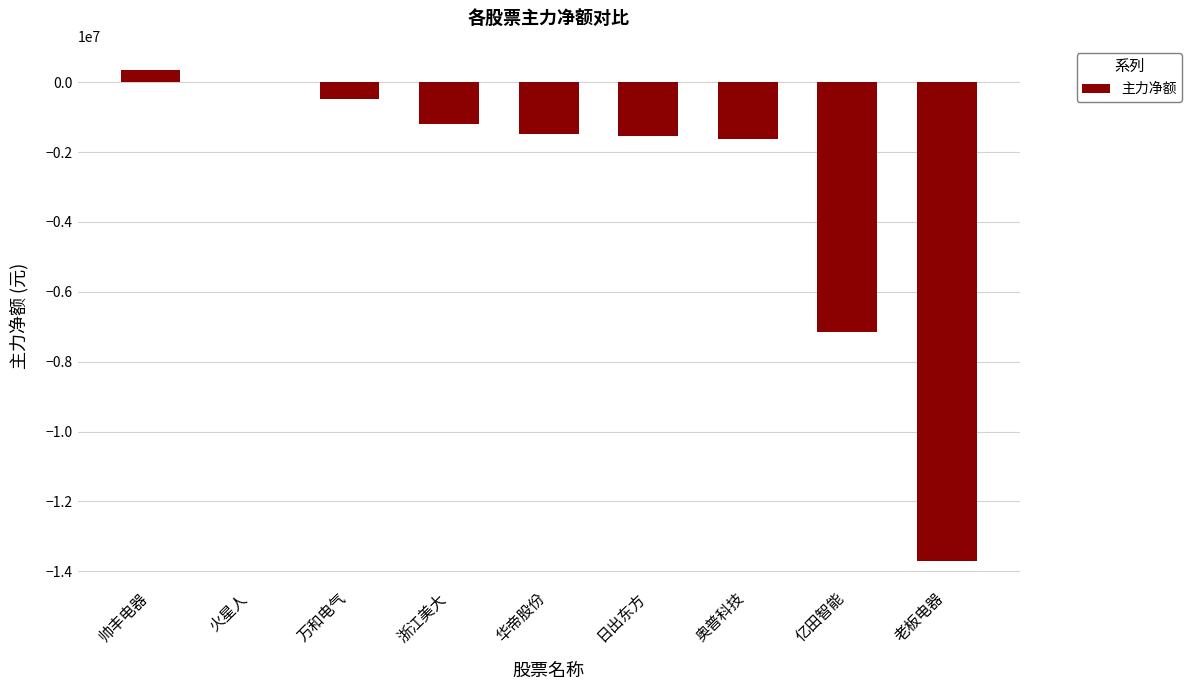

The value at 浙江美大 is -283761. True or false?

False